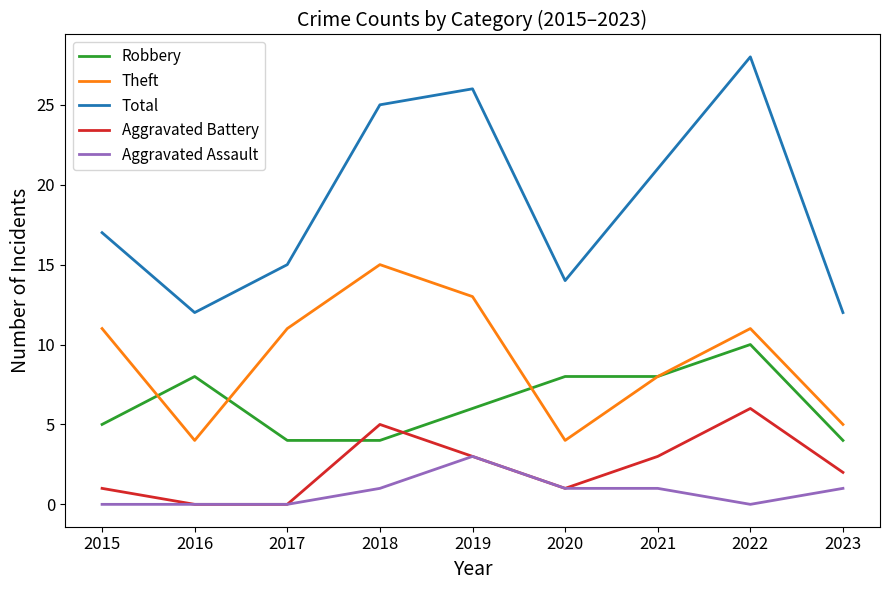

What is the highest value of the Theft series?

15